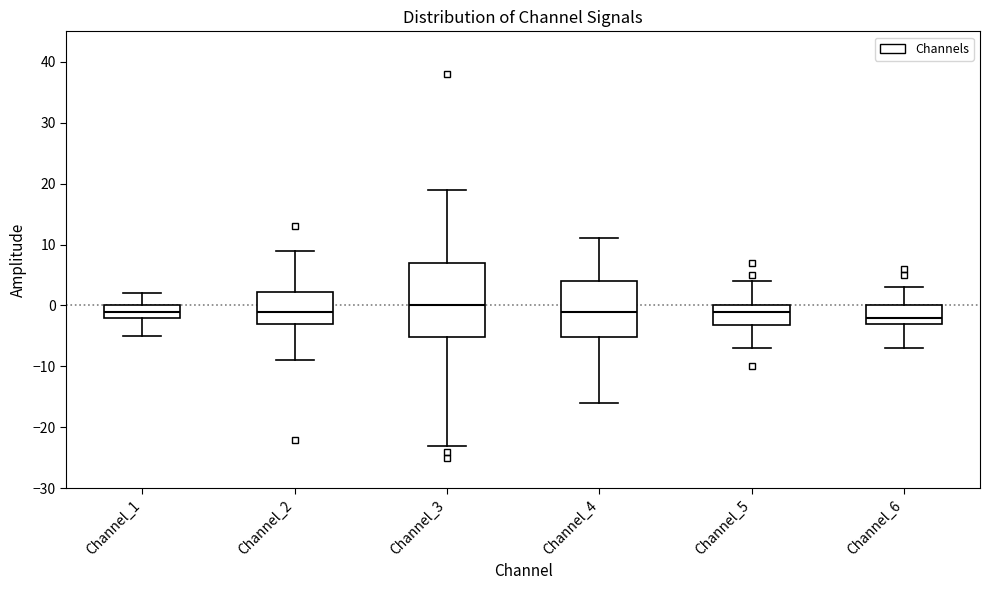

Where is the lower edge of the box for Channel_6 on the y-axis? The values are not printed on the chart, so give them approximately, as read against the axis.

-3